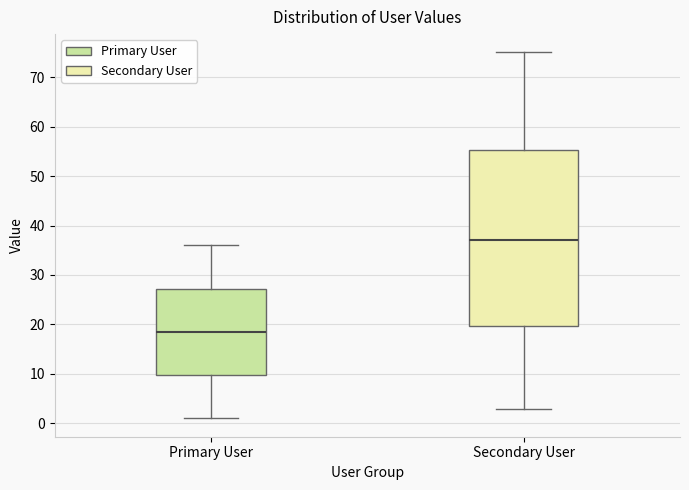

Which box is the tallest, from its lower edge to its upper edge?

Secondary User